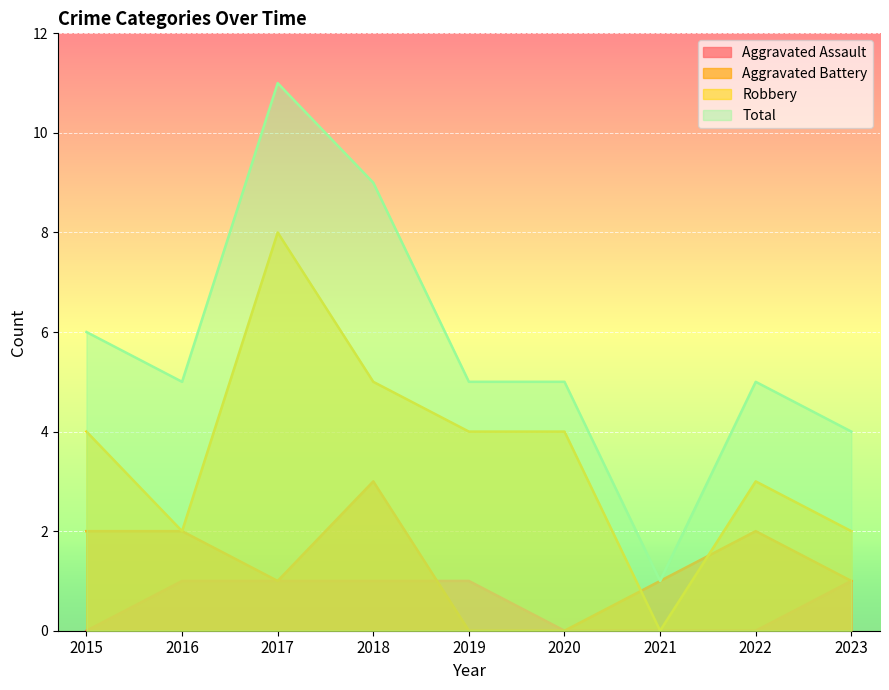

List the labels in order of Robbery value, smallest first.

2021, 2016, 2023, 2022, 2015, 2019, 2020, 2018, 2017